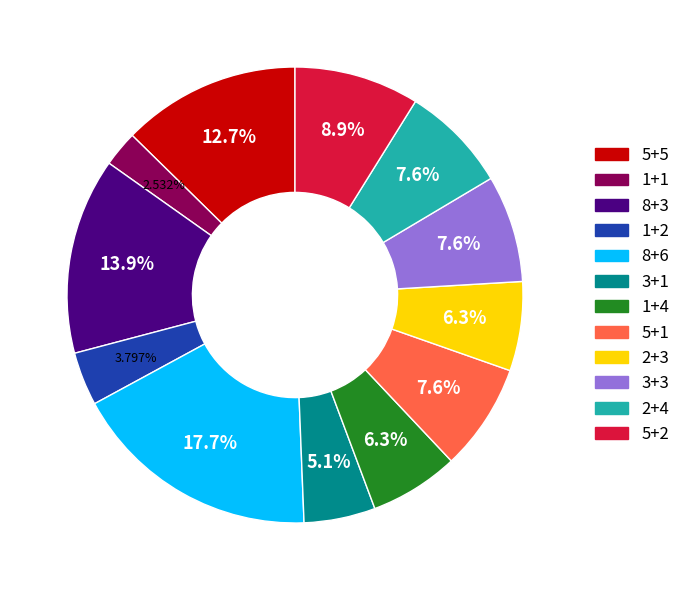

Which category has the biggest portion of the pie?

8+6